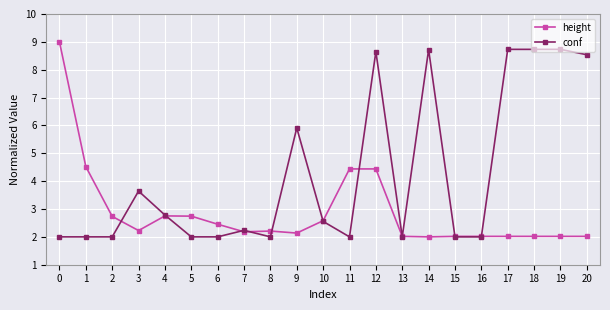

What is the maximum value shown in the chart?

9.0